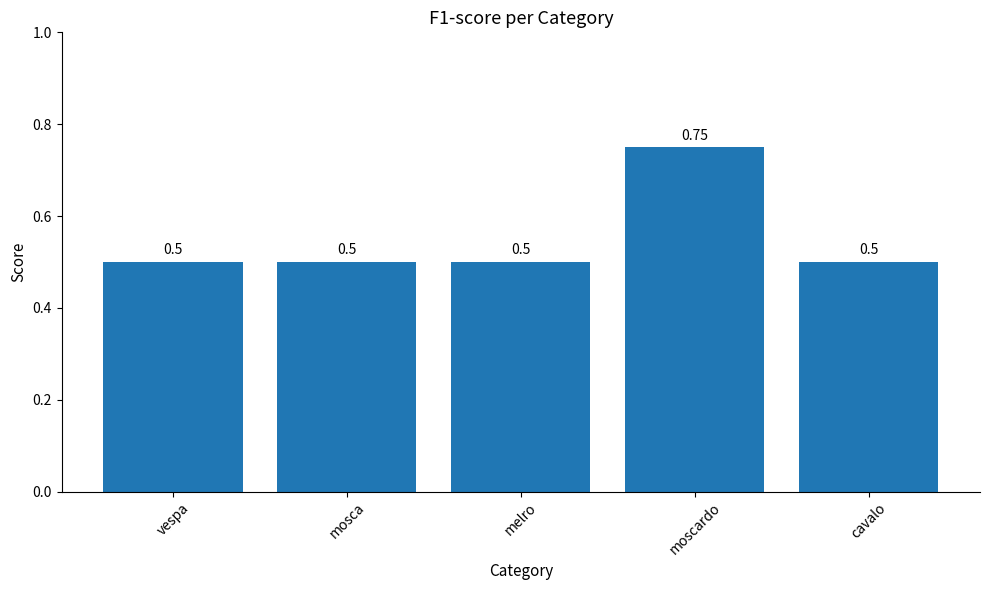

What is the label of the 3rd bar from the right?

melro